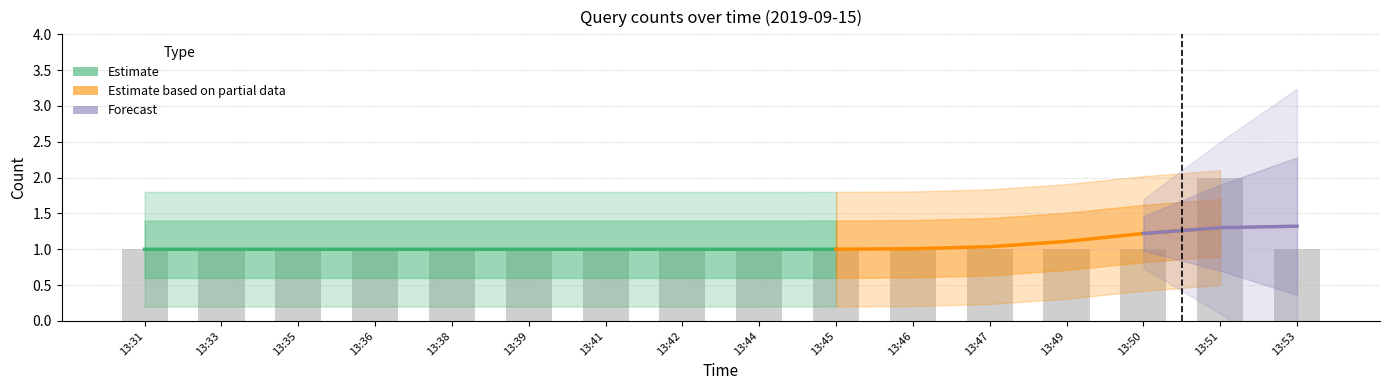

Rank the categories by value from highest to lowest.

13:51, 13:31, 13:33, 13:35, 13:36, 13:38, 13:39, 13:41, 13:42, 13:44, 13:45, 13:46, 13:47, 13:49, 13:50, 13:53